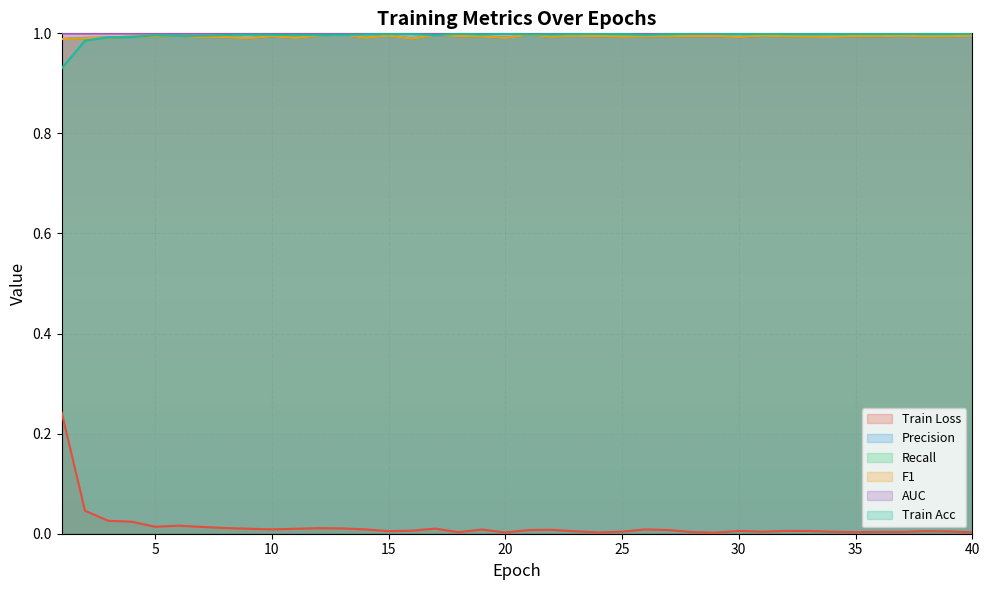

Reading right to left, list all the values displayed in this chart.

Train Loss: 40=0.0	39=0.0	38=0.0	37=0.0	36=0.0	35=0.0	34=0.0	33=0.0	32=0.0	31=0.0	30=0.0	29=0.0	28=0.0	27=0.0	26=0.0	25=0.0	24=0.0	23=0.0	22=0.0	21=0.0	20=0.0	19=0.0	18=0.0	17=0.0	16=0.0	15=0.0	14=0.0	13=0.0	12=0.0	11=0.0	10=0.0	9=0.0	8=0.0	7=0.0	6=0.0	5=0.0	4=0.0	3=0.0	2=0.0	1=0.2
Precision: 40=1.0	39=1.0	38=1.0	37=1.0	36=1.0	35=1.0	34=1.0	33=1.0	32=1.0	31=1.0	30=1.0	29=1.0	28=1.0	27=1.0	26=1.0	25=1.0	24=1.0	23=1.0	22=1.0	21=1.0	20=1.0	19=1.0	18=1.0	17=1.0	16=1.0	15=1.0	14=1.0	13=1.0	12=1.0	11=1.0	10=1.0	9=1.0	8=1.0	7=1.0	6=1.0	5=1.0	4=1.0	3=1.0	2=1.0	1=1.0
Recall: 40=1.0	39=1.0	38=1.0	37=1.0	36=1.0	35=1.0	34=1.0	33=1.0	32=1.0	31=1.0	30=1.0	29=1.0	28=1.0	27=1.0	26=1.0	25=1.0	24=1.0	23=1.0	22=1.0	21=1.0	20=1.0	19=1.0	18=1.0	17=1.0	16=1.0	15=1.0	14=1.0	13=1.0	12=1.0	11=1.0	10=1.0	9=1.0	8=1.0	7=1.0	6=1.0	5=1.0	4=1.0	3=1.0	2=1.0	1=1.0
F1: 40=1.0	39=1.0	38=1.0	37=1.0	36=1.0	35=1.0	34=1.0	33=1.0	32=1.0	31=1.0	30=1.0	29=1.0	28=1.0	27=1.0	26=1.0	25=1.0	24=1.0	23=1.0	22=1.0	21=1.0	20=1.0	19=1.0	18=1.0	17=1.0	16=1.0	15=1.0	14=1.0	13=1.0	12=1.0	11=1.0	10=1.0	9=1.0	8=1.0	7=1.0	6=1.0	5=1.0	4=1.0	3=1.0	2=1.0	1=1.0
AUC: 40=1.0	39=1.0	38=1.0	37=1.0	36=1.0	35=1.0	34=1.0	33=1.0	32=1.0	31=1.0	30=1.0	29=1.0	28=1.0	27=1.0	26=1.0	25=1.0	24=1.0	23=1.0	22=1.0	21=1.0	20=1.0	19=1.0	18=1.0	17=1.0	16=1.0	15=1.0	14=1.0	13=1.0	12=1.0	11=1.0	10=1.0	9=1.0	8=1.0	7=1.0	6=1.0	5=1.0	4=1.0	3=1.0	2=1.0	1=1.0
Train Acc: 40=1.0	39=1.0	38=1.0	37=1.0	36=1.0	35=1.0	34=1.0	33=1.0	32=1.0	31=1.0	30=1.0	29=1.0	28=1.0	27=1.0	26=1.0	25=1.0	24=1.0	23=1.0	22=1.0	21=1.0	20=1.0	19=1.0	18=1.0	17=1.0	16=1.0	15=1.0	14=1.0	13=1.0	12=1.0	11=1.0	10=1.0	9=1.0	8=1.0	7=1.0	6=1.0	5=1.0	4=1.0	3=1.0	2=1.0	1=0.9